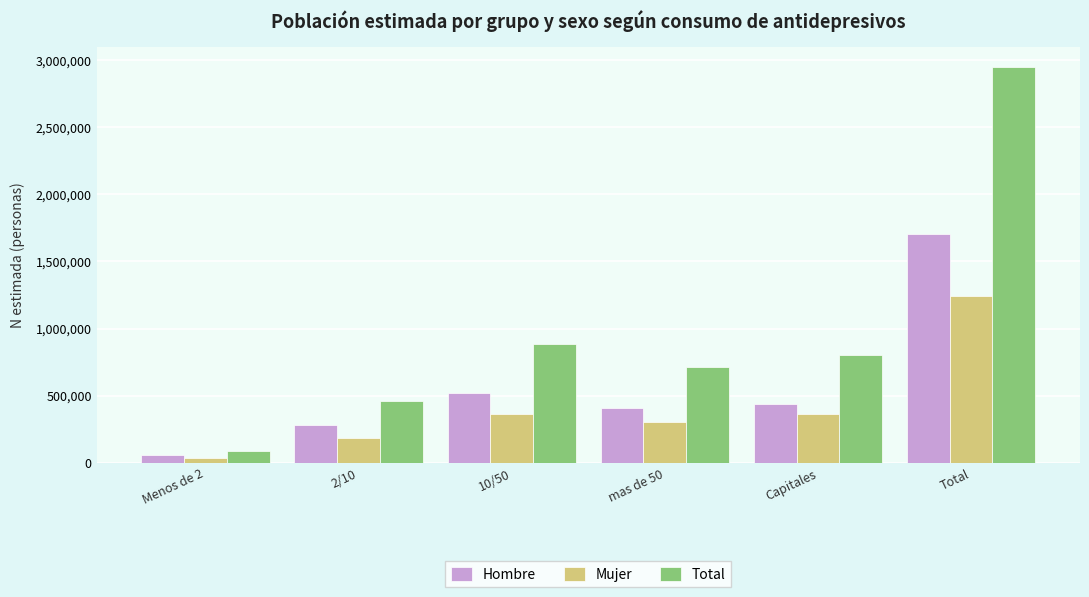

What is the sum of the Total values at Menos de 2 and 10/50?

974273